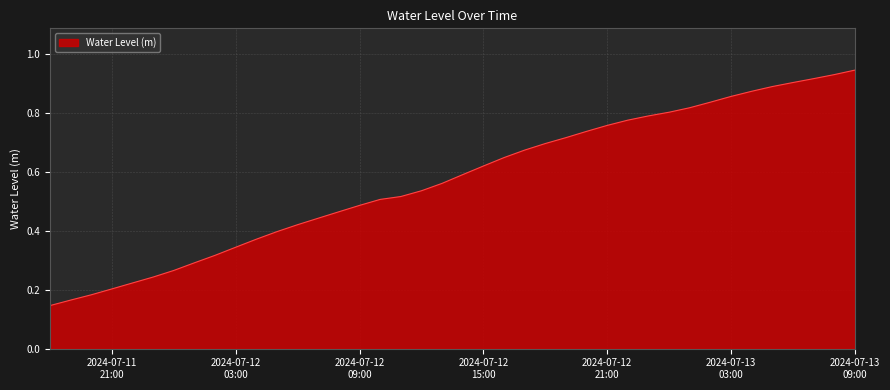

What is the value of the 37th point from the left?

0.9